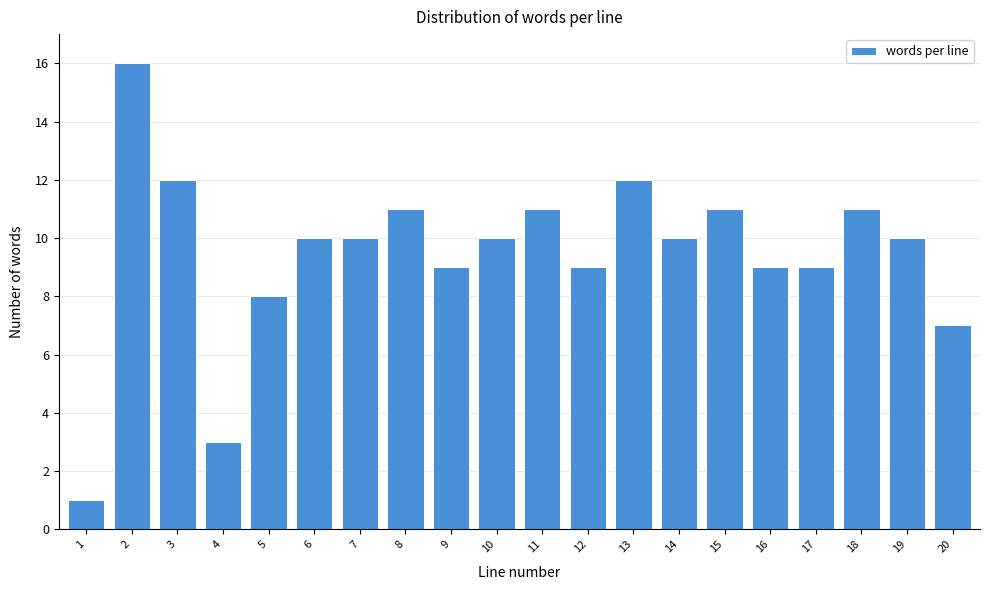

Reading left to right, extract all data points from this chart.

1=1	2=16	3=12	4=3	5=8	6=10	7=10	8=11	9=9	10=10	11=11	12=9	13=12	14=10	15=11	16=9	17=9	18=11	19=10	20=7